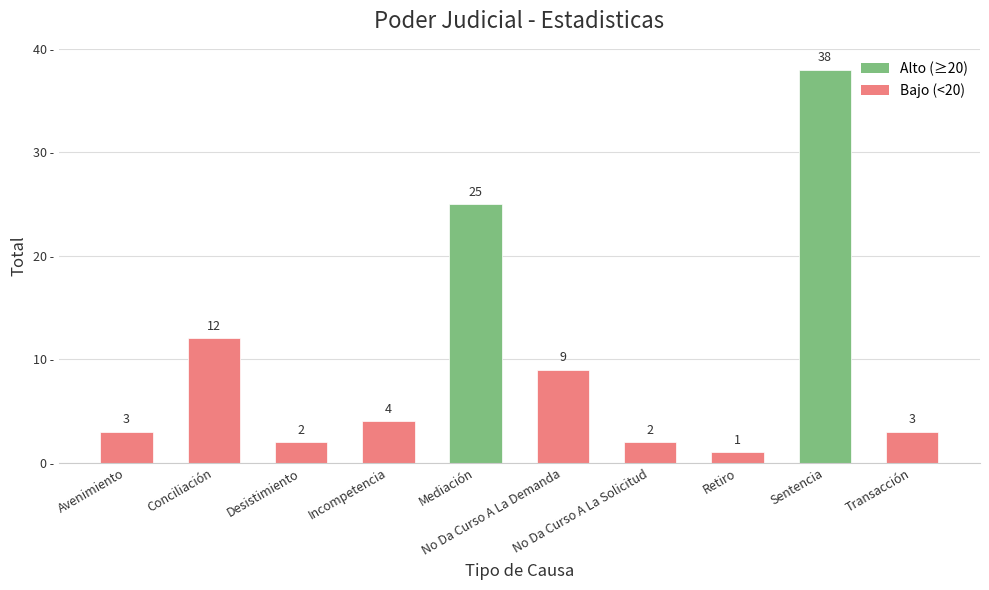

Reading left to right, what are all the values shown in this chart?

Avenimiento=3	Conciliación=12	Desistimiento=2	Incompetencia=4	Mediación=25	No Da Curso A La Demanda=9	No Da Curso A La Solicitud=2	Retiro=1	Sentencia=38	Transacción=3